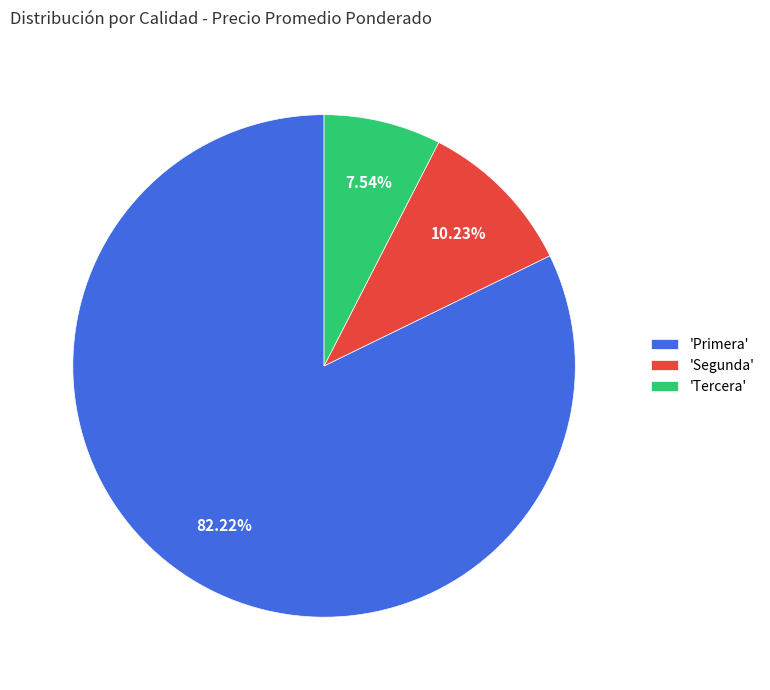

What is the largest slice in the pie chart?

'Primera'